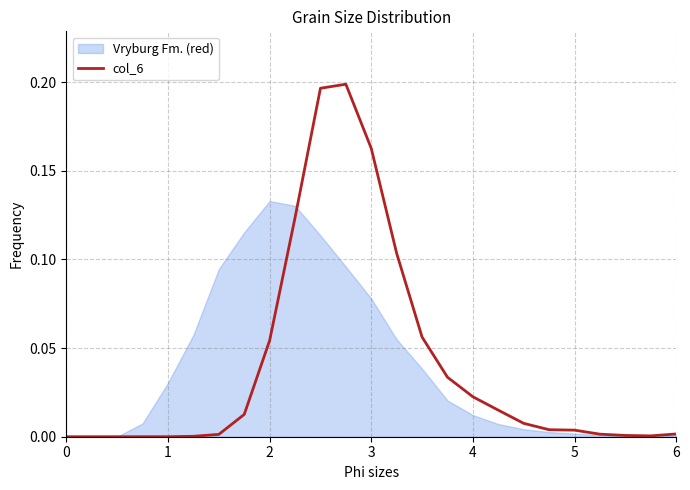

Reading left to right, list all the values displayed in this chart.

0.0	0.0	0.0	0.0	0.0	0.0	0.0	0.0	0.1	0.1	0.2	0.2	0.2	0.1	0.1	0.0	0.0	0.0	0.0	0.0	0.0	0.0	0.0	0.0	0.0